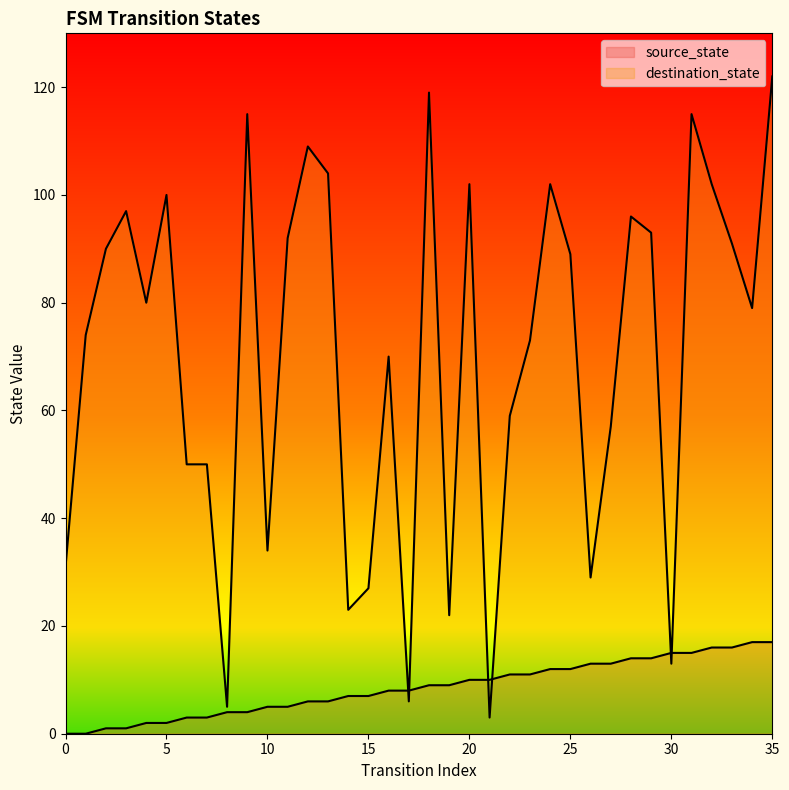

List the labels in order of destination_state value, largest first.

35, 18, 9, 31, 12, 13, 20, 24, 32, 5, 3, 28, 29, 11, 33, 2, 25, 4, 34, 1, 23, 16, 22, 27, 6, 7, 10, 0, 26, 15, 14, 19, 30, 17, 8, 21